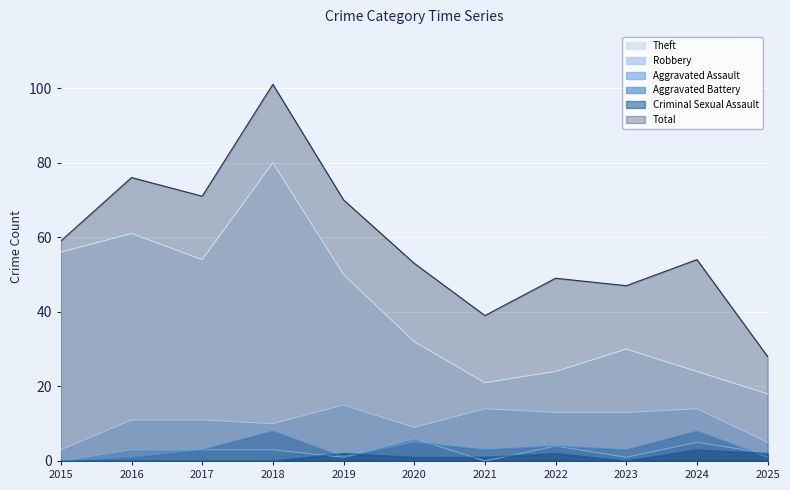

Which series has the largest total across all categories?

Total